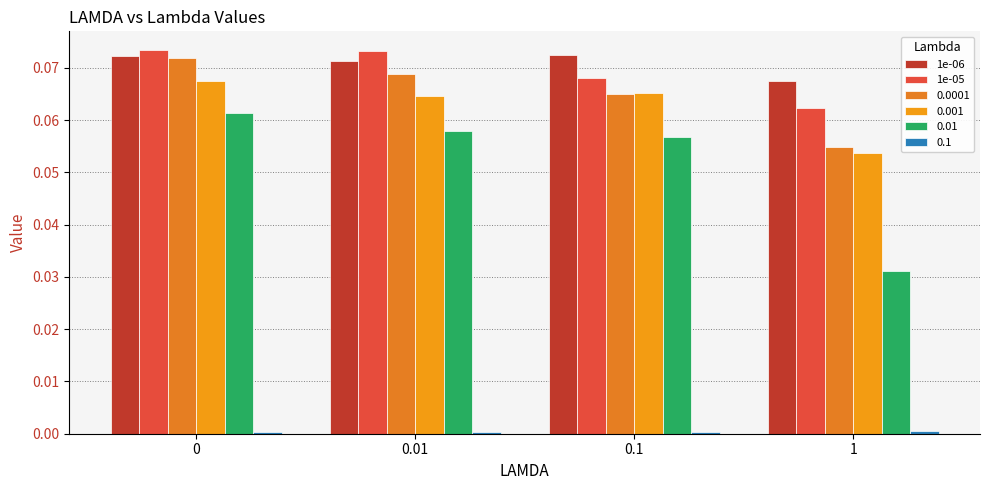

What position from the left is 0.01?

2